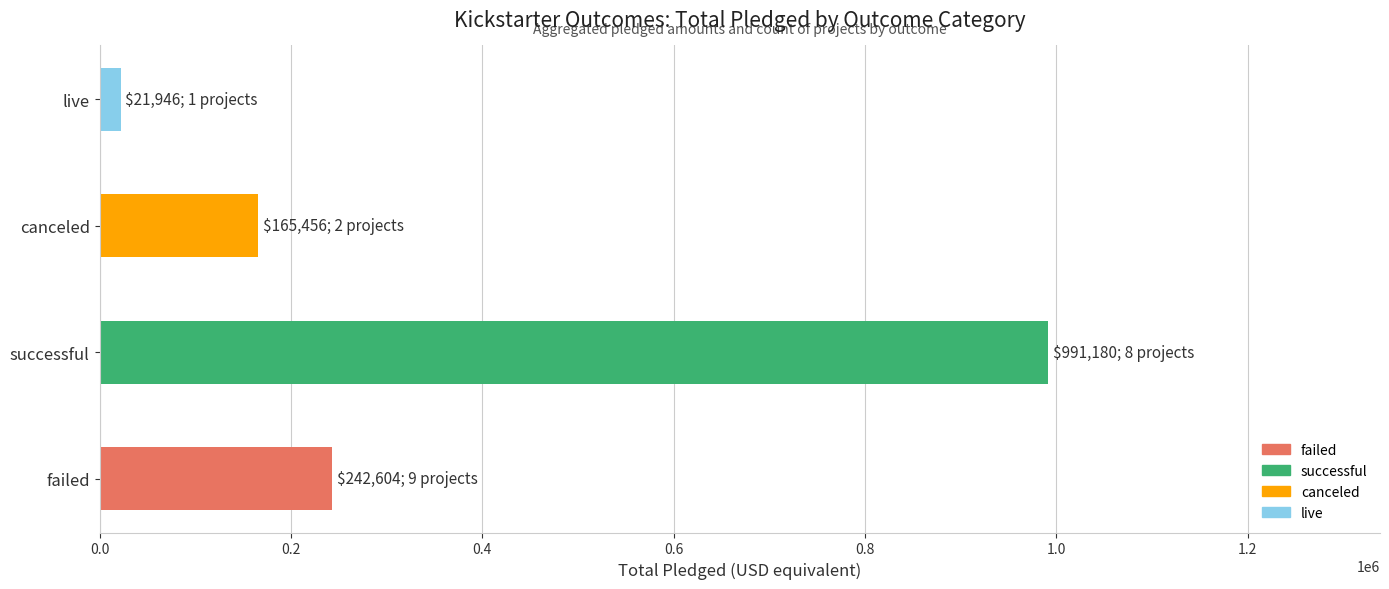

What is the sum of all values?

1421186